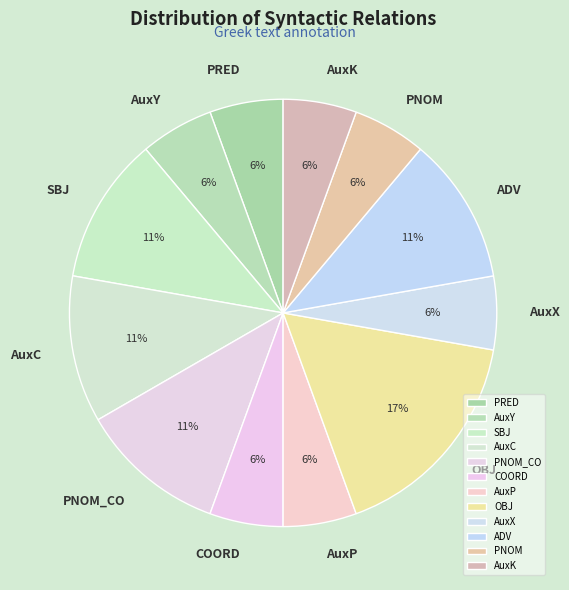

The ADV slice represents 11% of the pie. True or false?

True